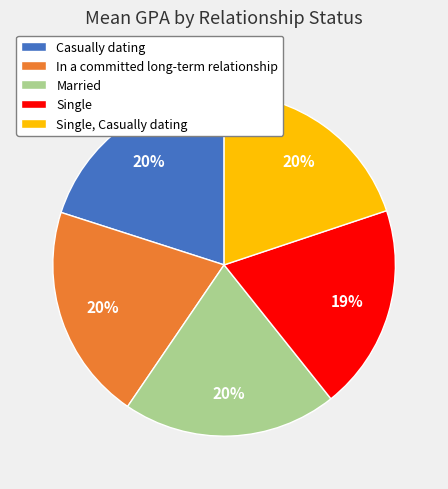

Do Casually dating and Married together represent more than half of the pie?

No